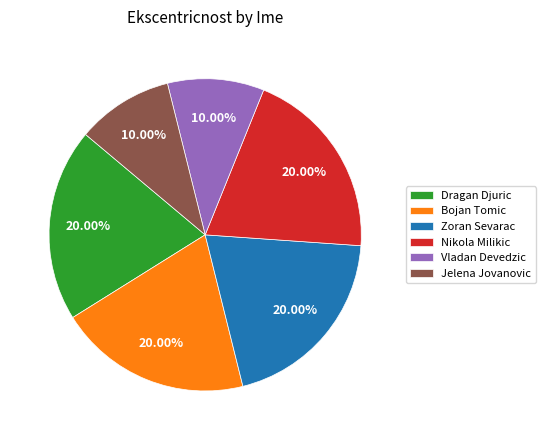

What percentage is NOT represented by Dragan Djuric?

80.0%